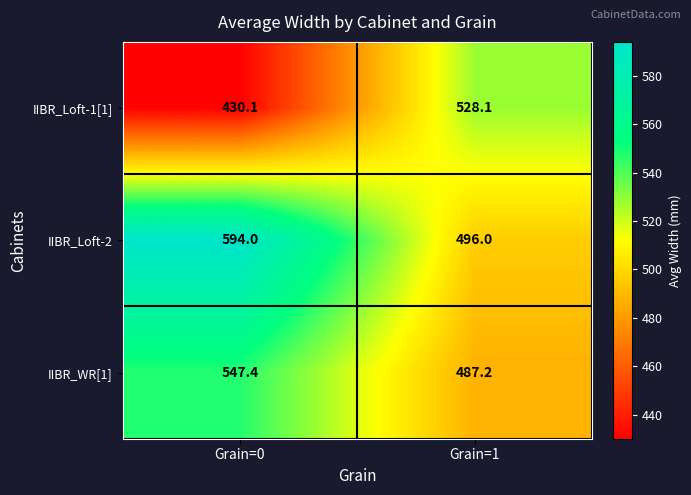

What is the average value of the IIBR_WR[1] series?

517.3